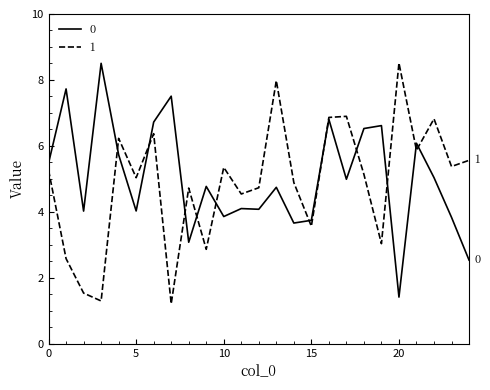

What is the smallest value displayed?

1.2